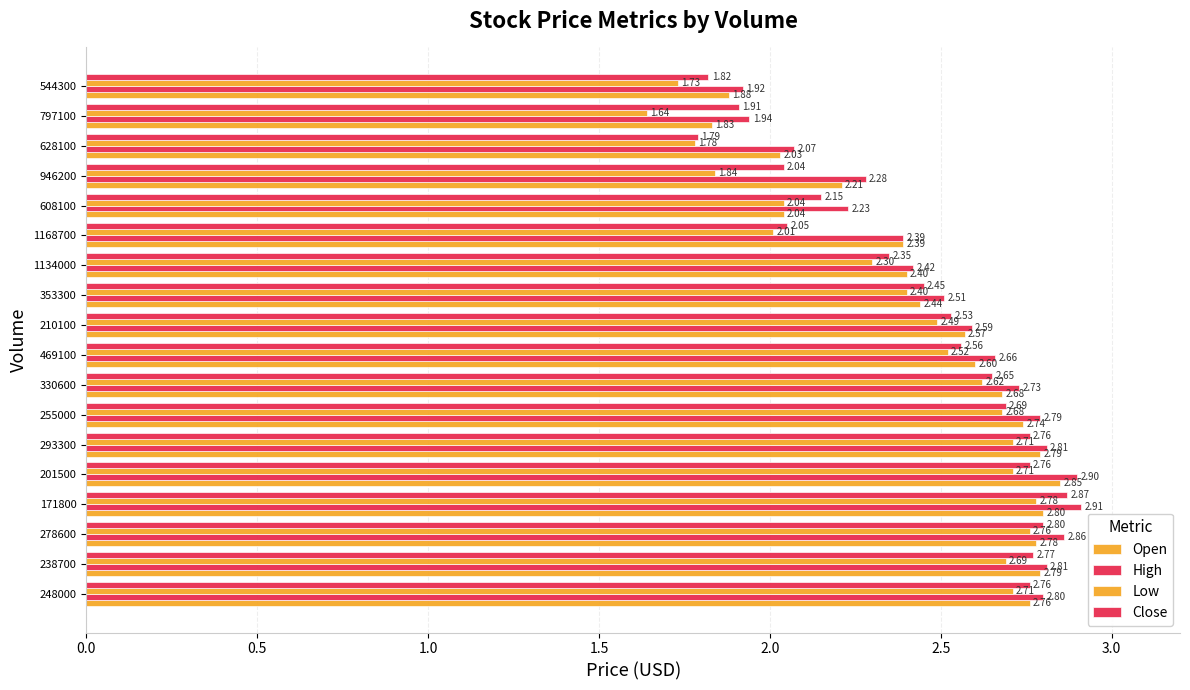

What is the maximum value shown in the chart?

2.9